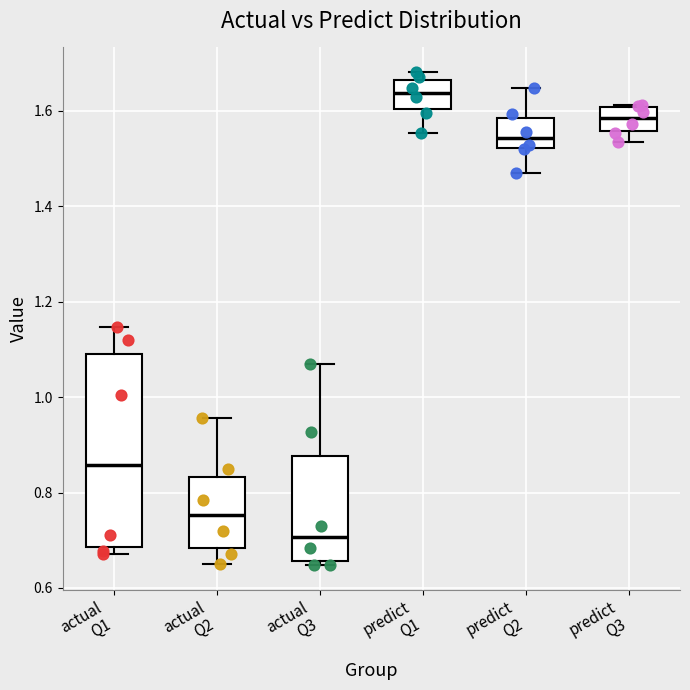

Which box's median line is the highest?

predict Q1